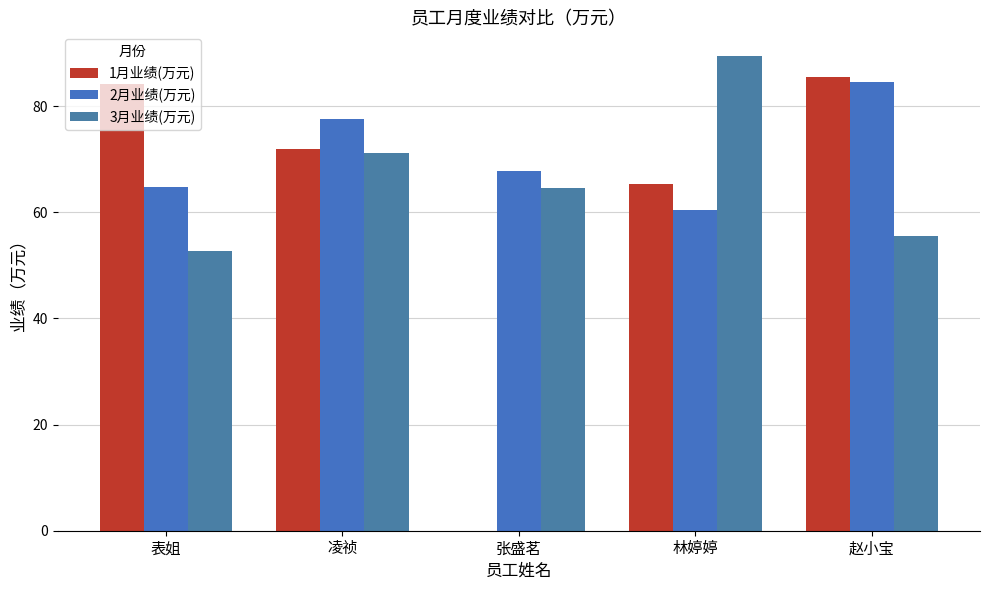

How many groups of bars are there?

5